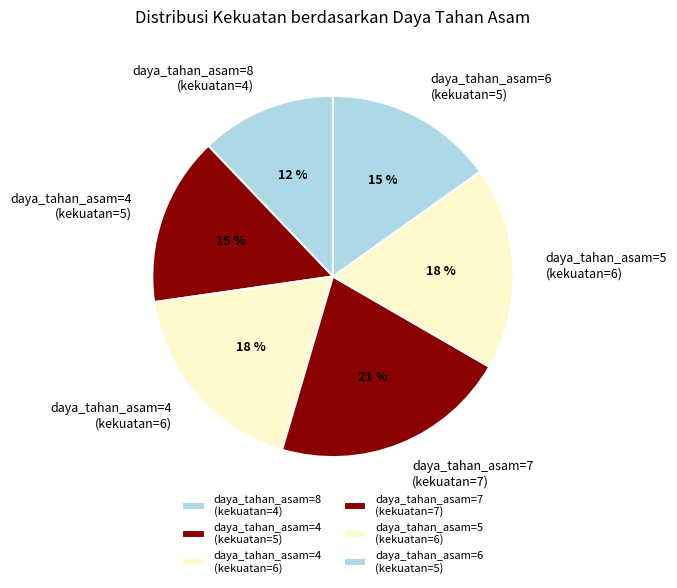

To the nearest percent, what is the average slice percentage?

17%